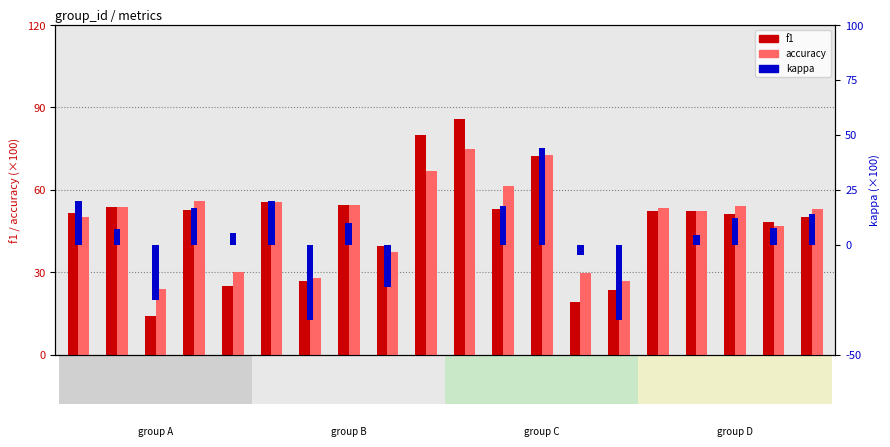

Is it true that kappa equals 7.1 at grp2?

True